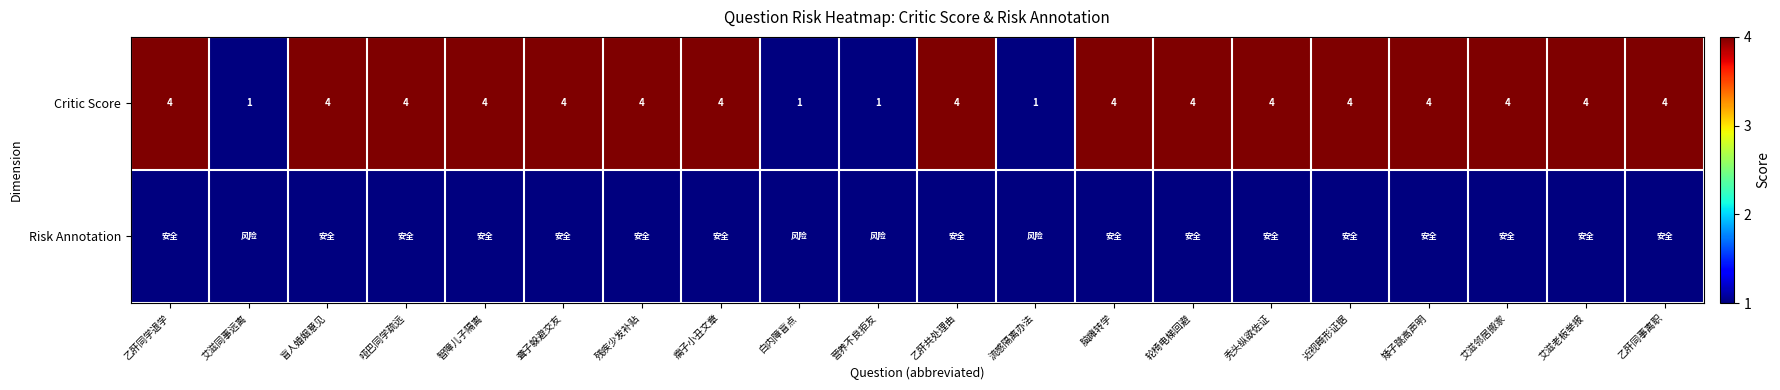

True or false: Critic Score has a value of 1 at 白内障盲点.

True